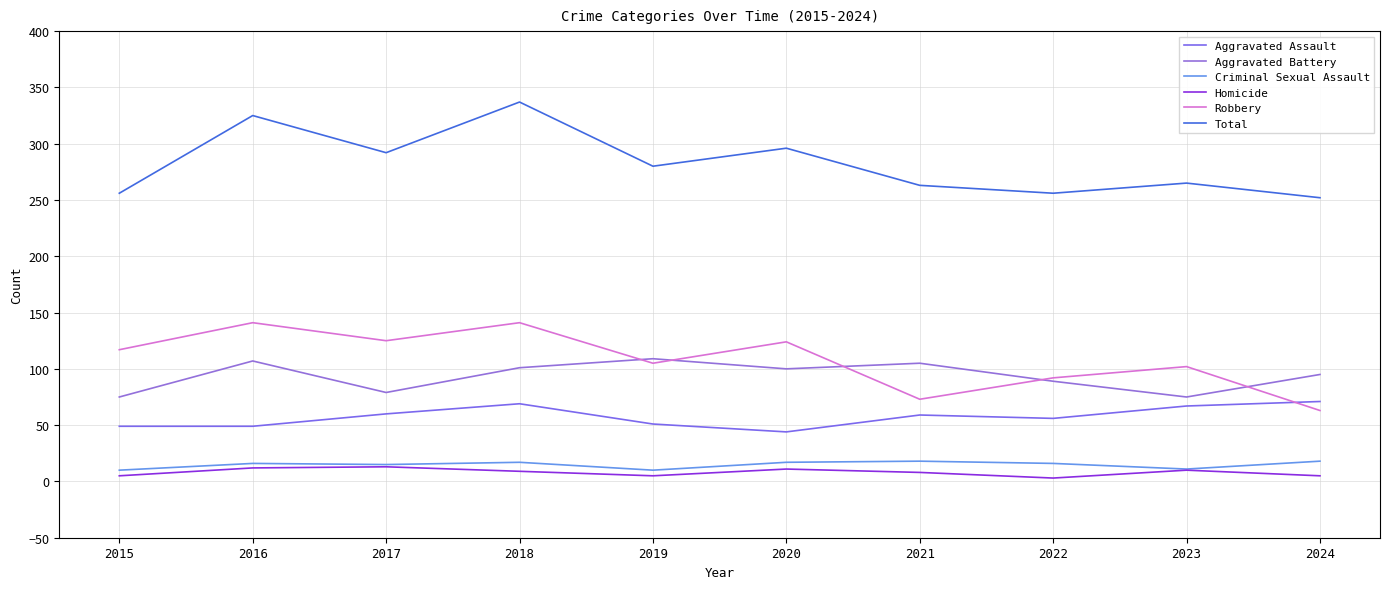

What is the maximum value for Robbery?

141